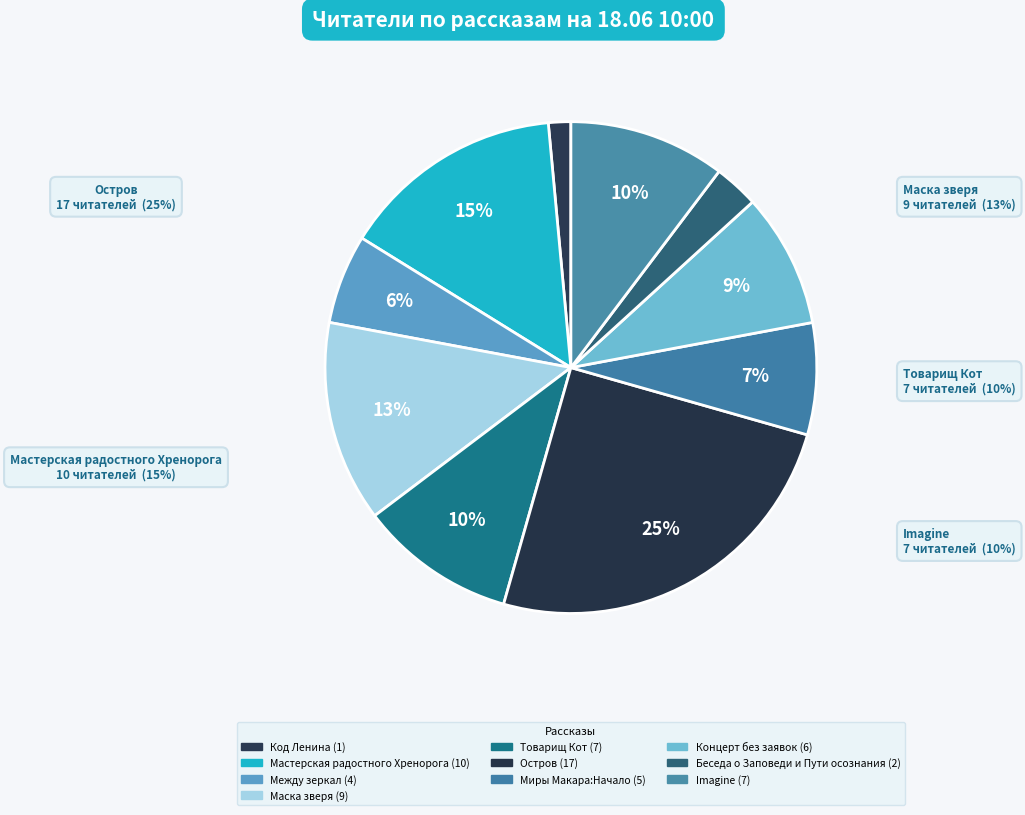

To the nearest percent, what portion does Мастерская радостного Хренорога represent?

15%